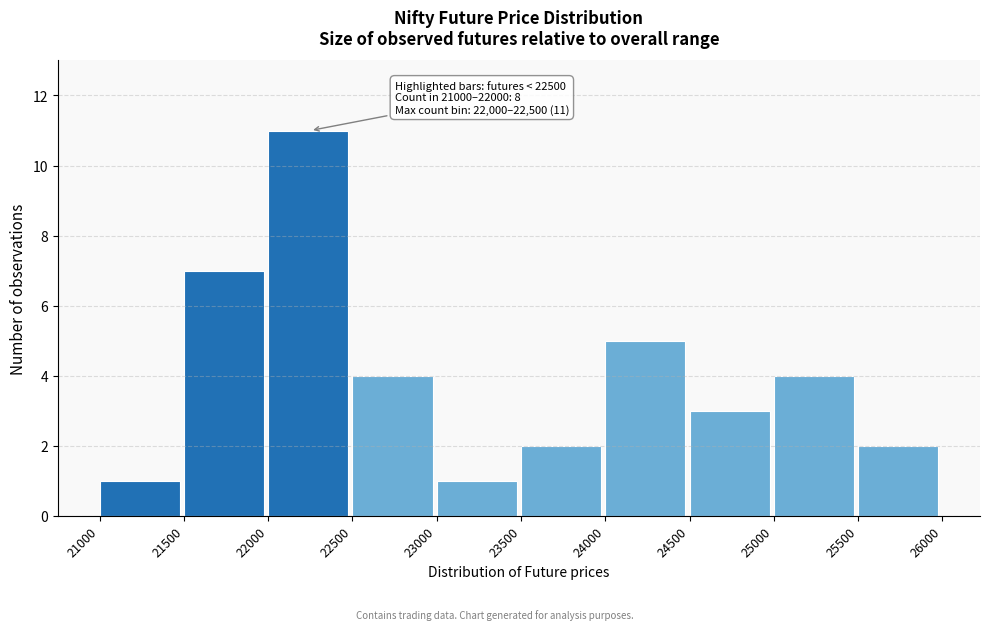

Over which range of the x-axis is the bar tallest?

22000 to 22500